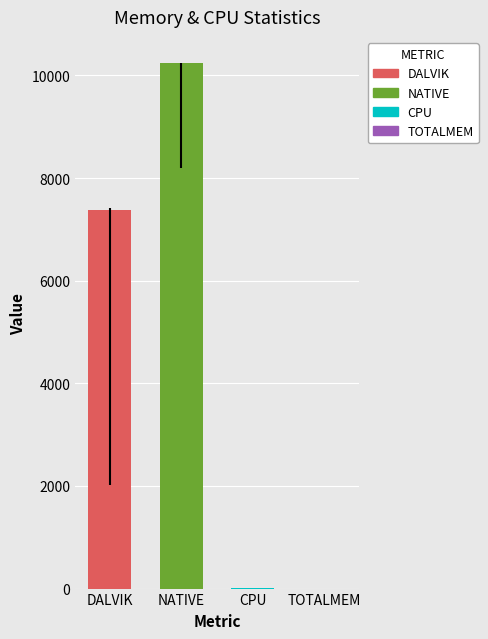

True or false: NATIVE has a value of 10237.0 at NATIVE.

True